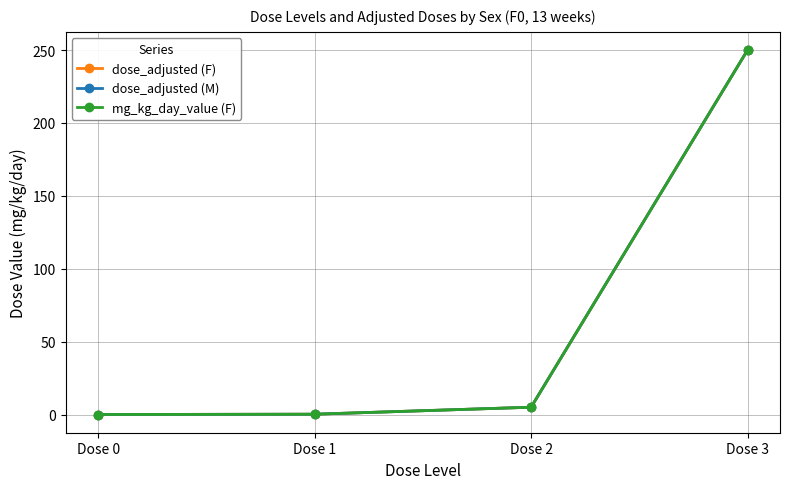

Does the chart have visible grid lines?

Yes